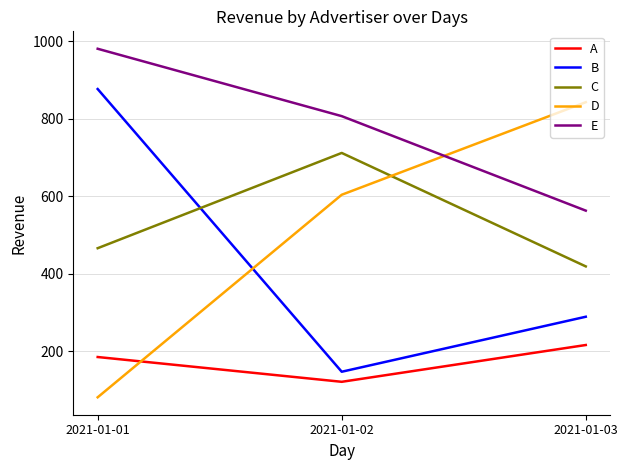

Reading left to right, what are all the values shown in this chart?

A: 185	121	216
B: 877	147	289
C: 466	712	419
D: 81	604	843
E: 981	807	563